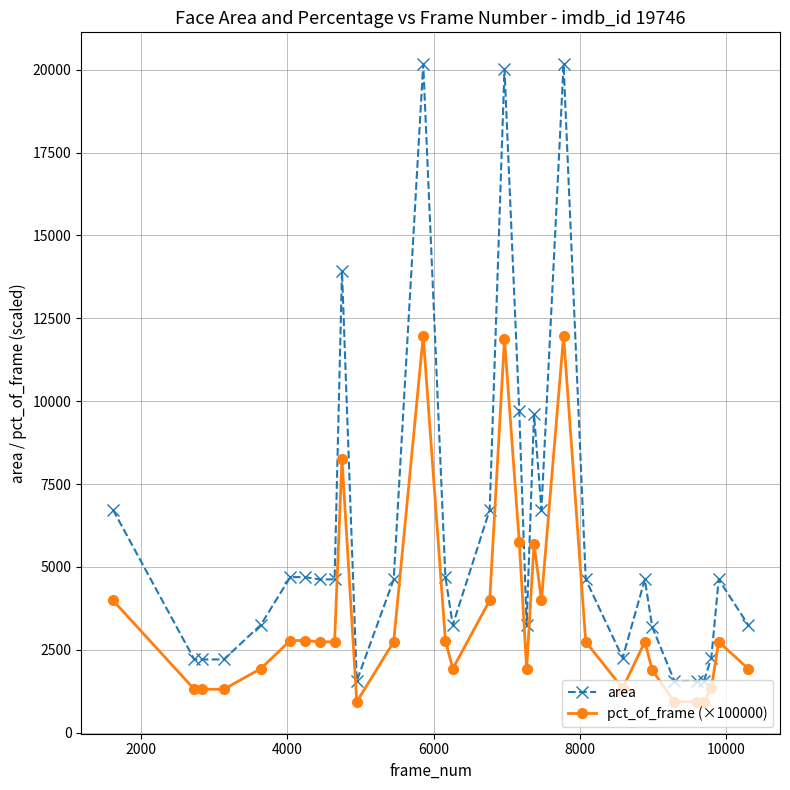

What is the average value of the area series?

5910.6